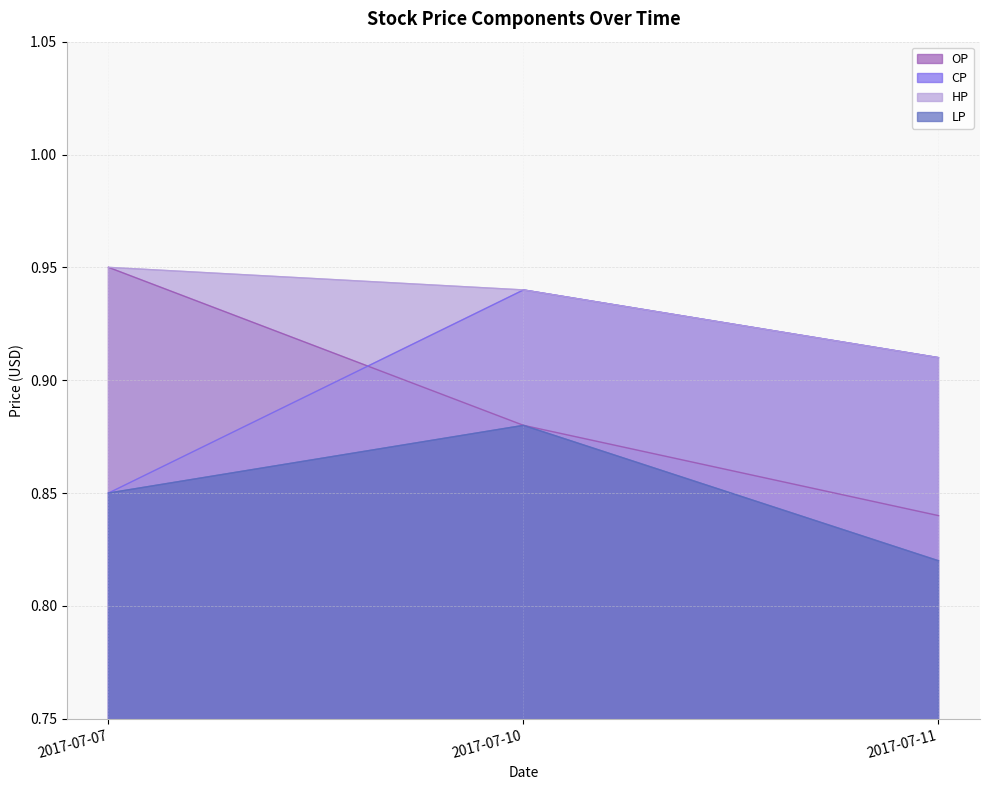

What are all the series names shown in the legend?

OP, CP, HP, LP